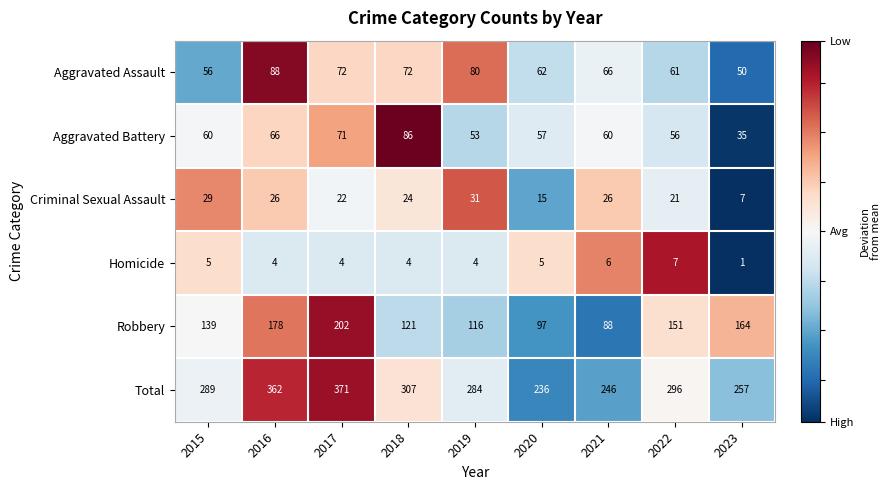

What is the average value of the Aggravated Battery series?

60